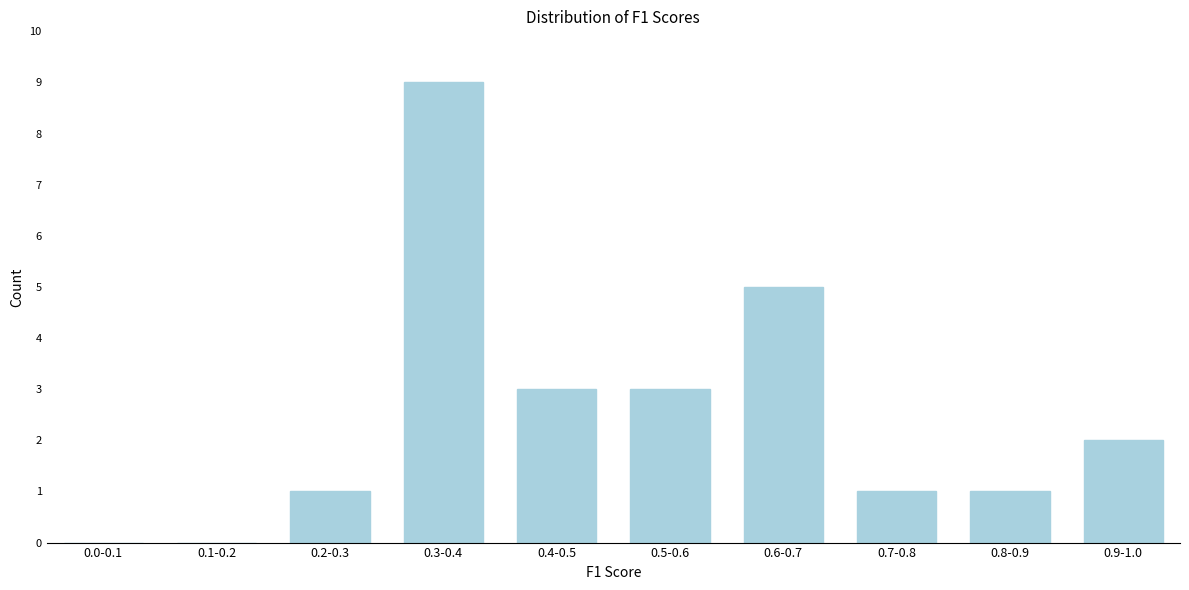

Reading right to left, extract all data points from this chart.

0.9-1.0=2	0.8-0.9=1	0.7-0.8=1	0.6-0.7=5	0.5-0.6=3	0.4-0.5=3	0.3-0.4=9	0.2-0.3=1	0.1-0.2=0	0.0-0.1=0